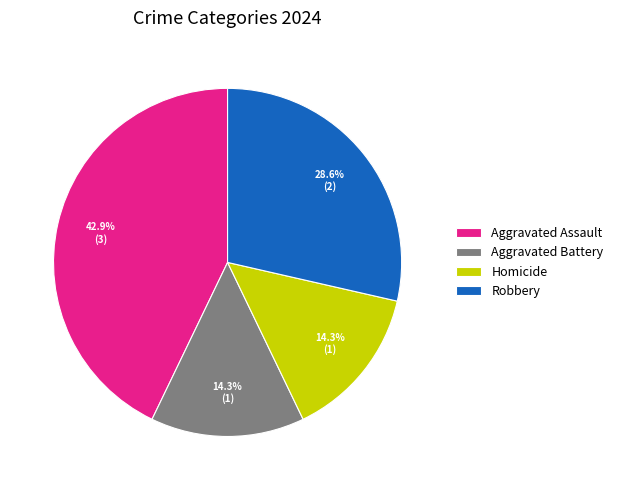

The Robbery slice represents 23% of the pie. True or false?

False